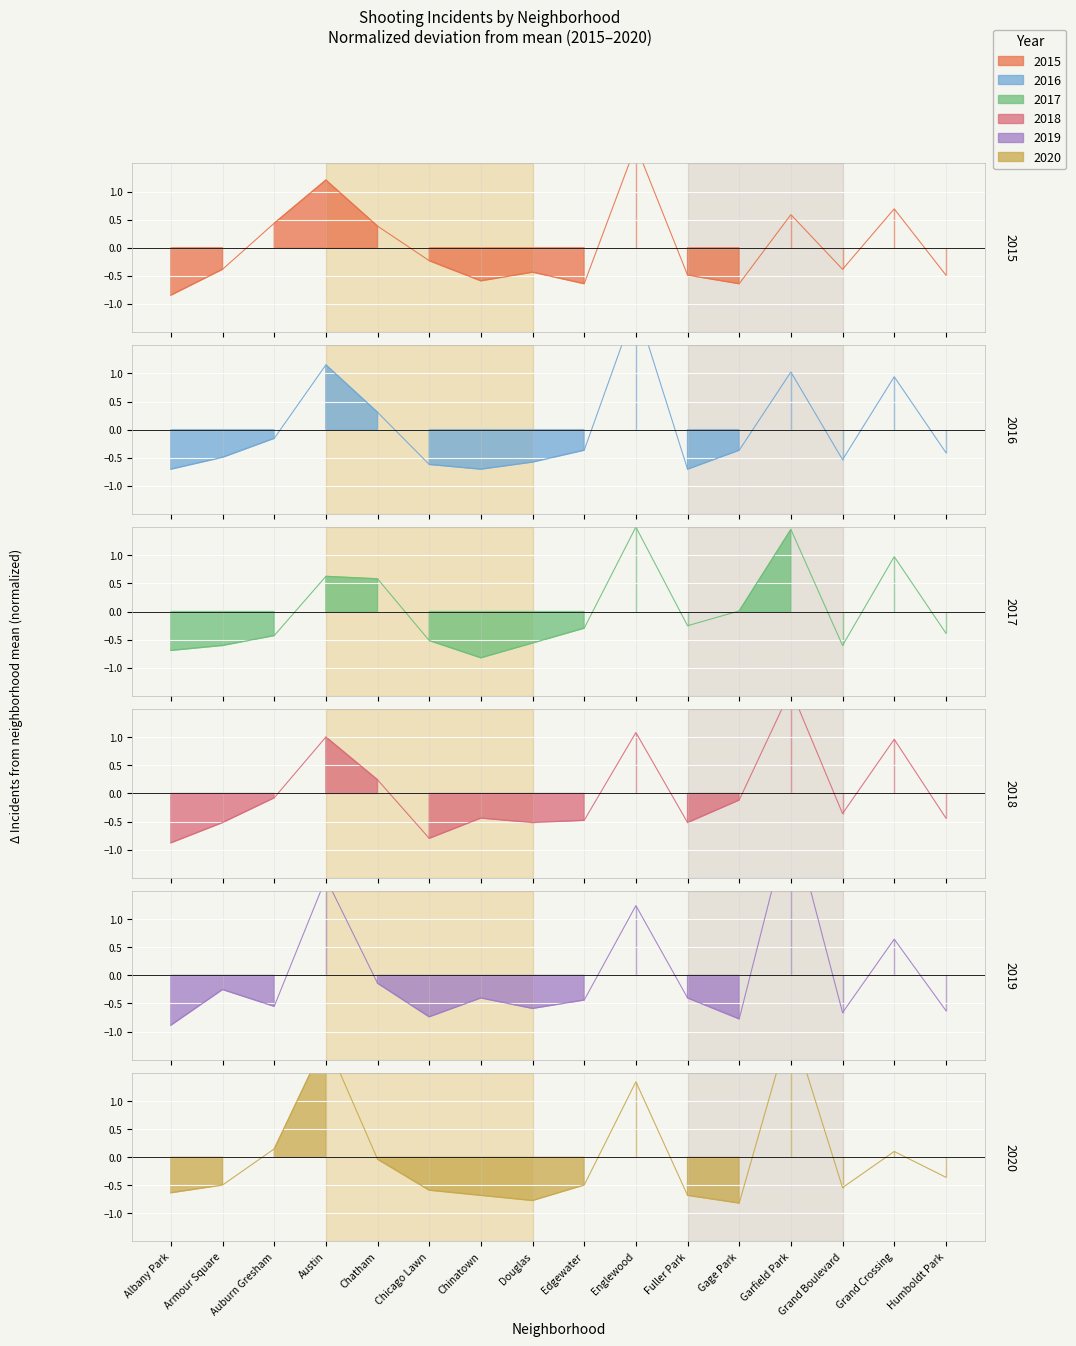

What is the value of the 2015 point at the 3rd from the left?

0.4